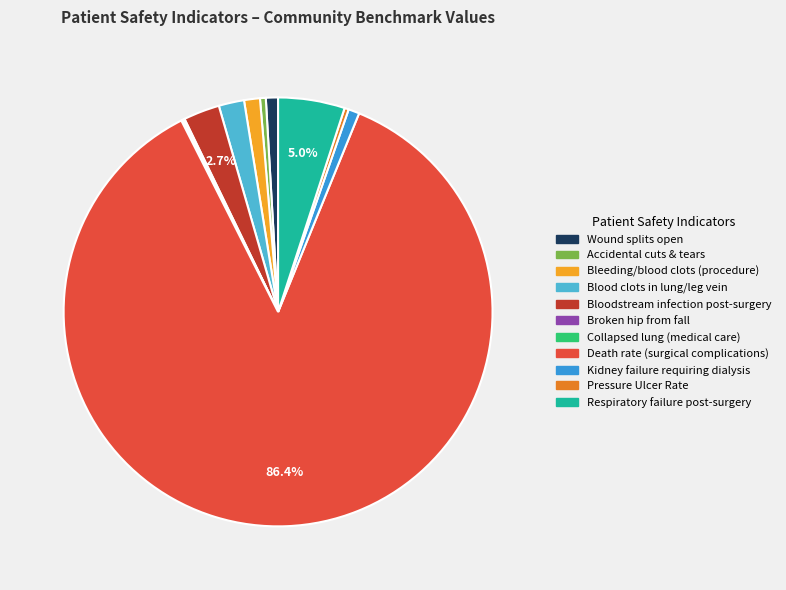

Is there a majority slice in this chart?

Yes